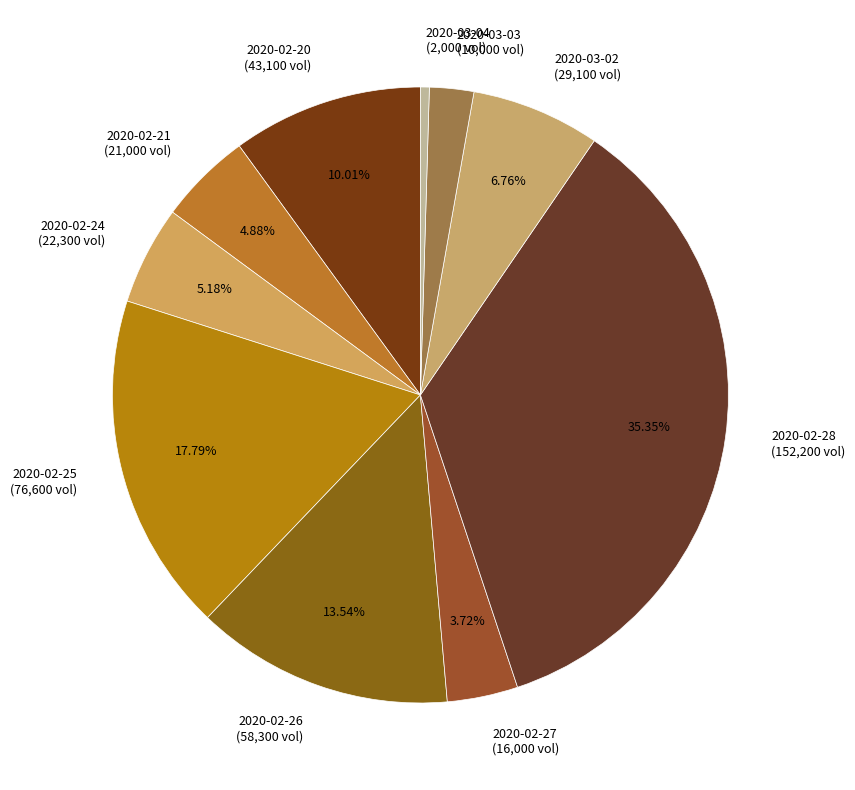

True or false: 2020-02-25 accounts for 18% of the total.

True